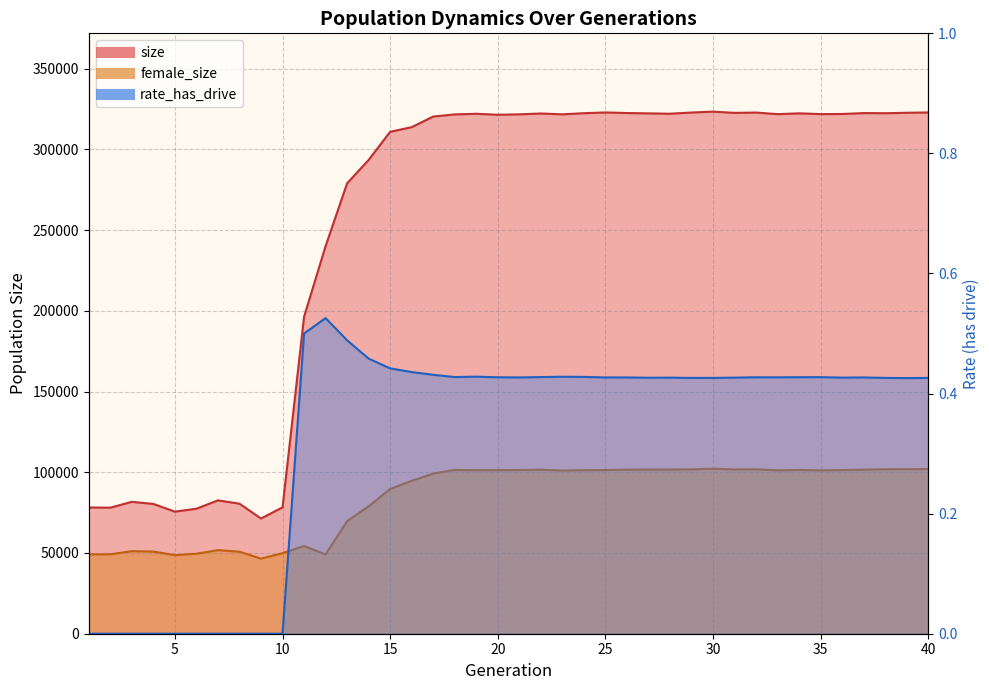

True or false: female_size and size intersect in this chart.

False